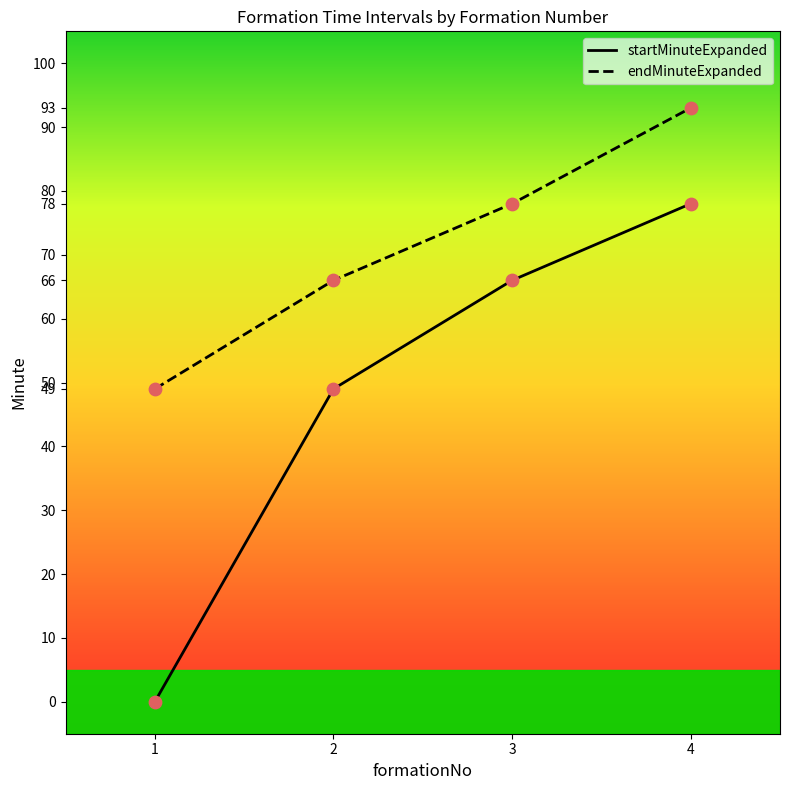

What is the total value across all series at 1?

49